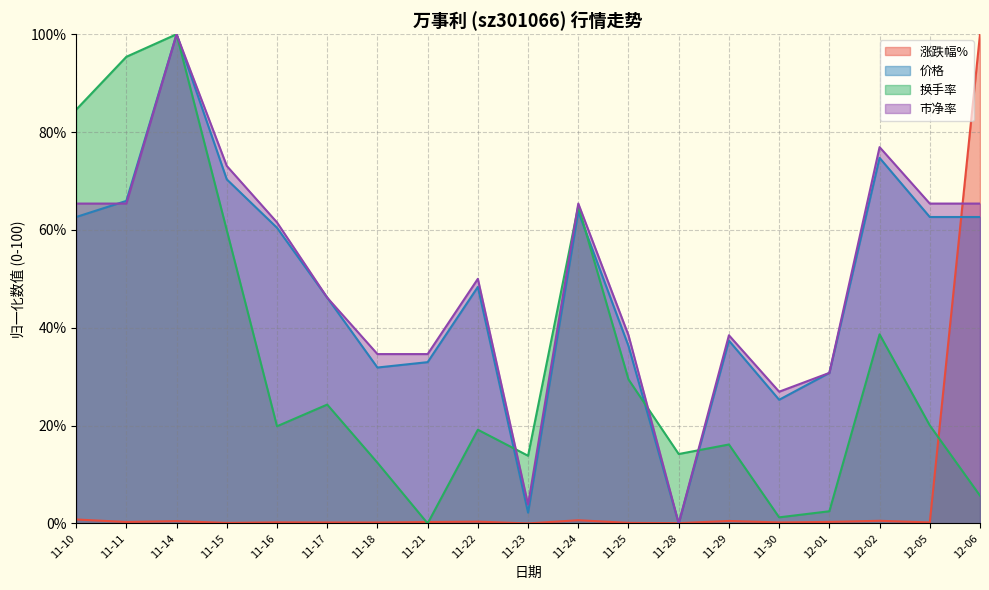

At which category does 价格 reach its first local peak?

11-14